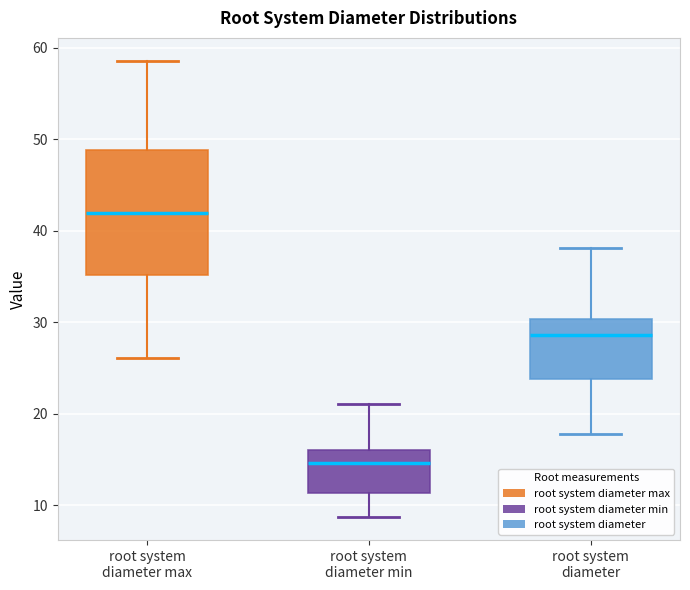

Comparing the boxes themselves (not the whiskers), which one is the tallest?

root system diameter max